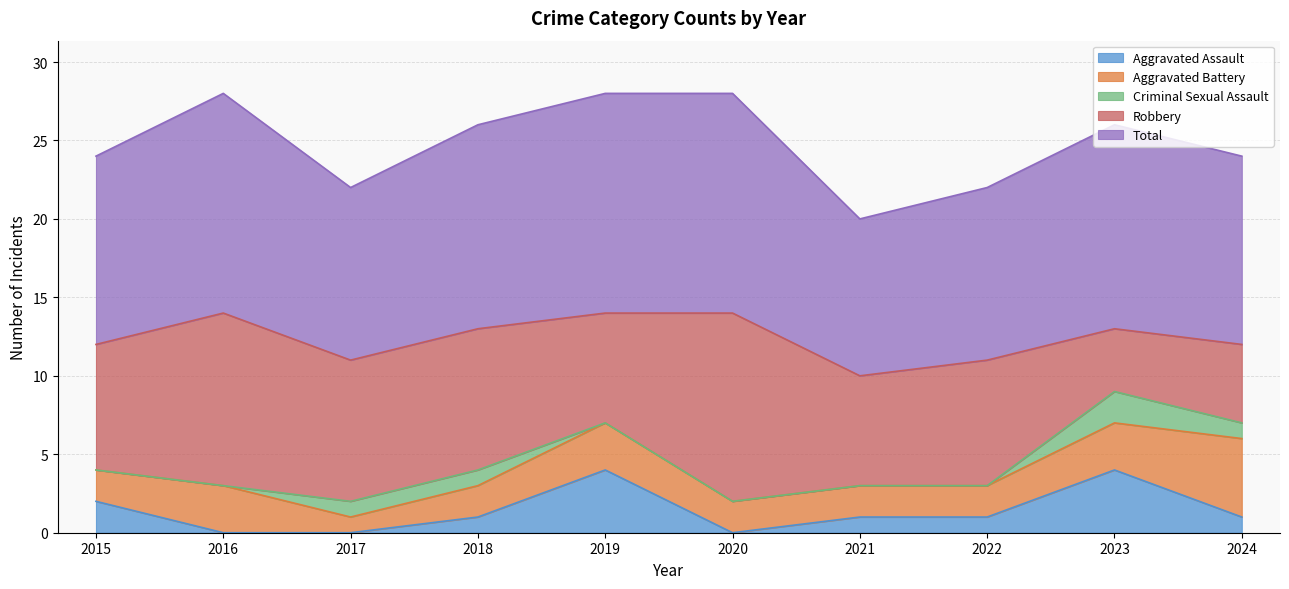

Rank the series at 2022 from lowest to highest value.

Criminal Sexual Assault, Aggravated Assault, Aggravated Battery, Robbery, Total